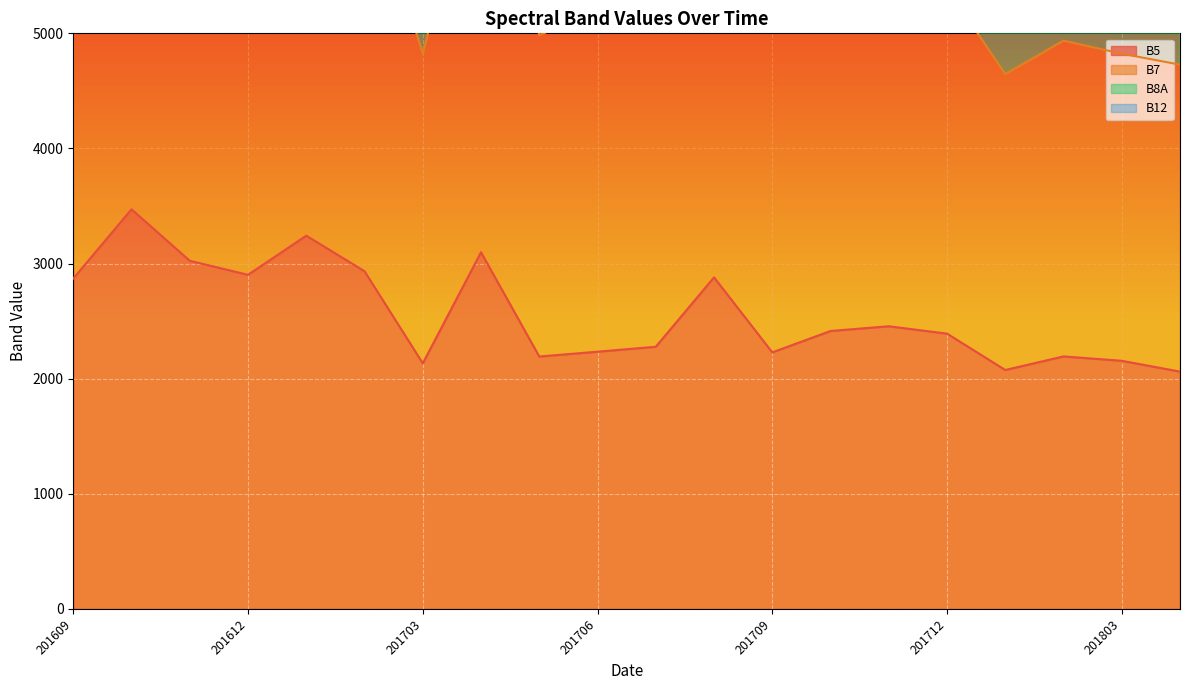

At which category is the sum across all series the highest?

201610